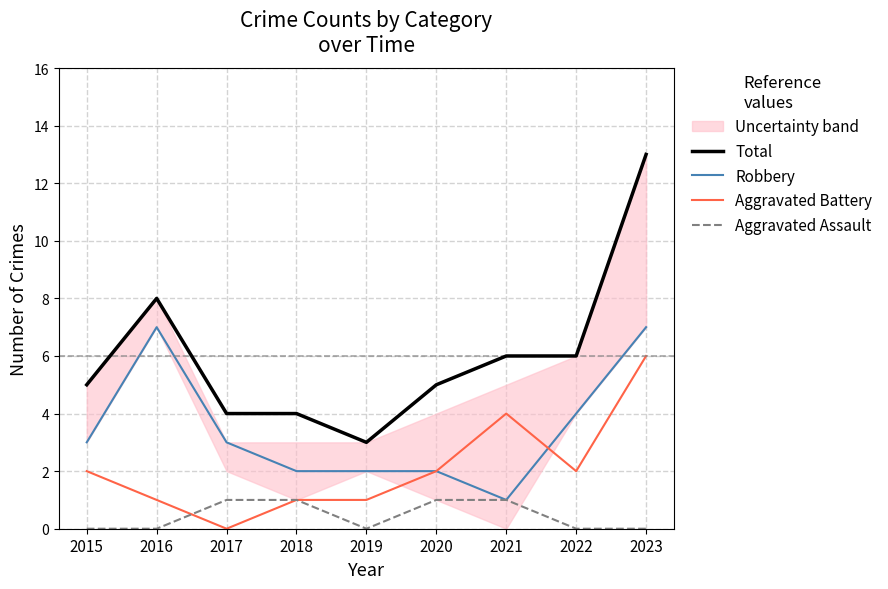

Which label corresponds to the smallest value in the chart?

2017